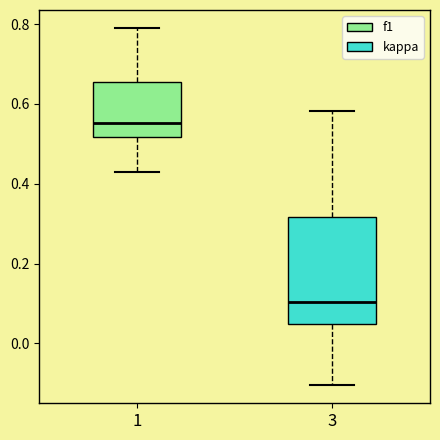

Where does the lower whisker of the box at x = 3 end on the y-axis? The values are not printed on the chart, so give them approximately, as read against the axis.

-0.10